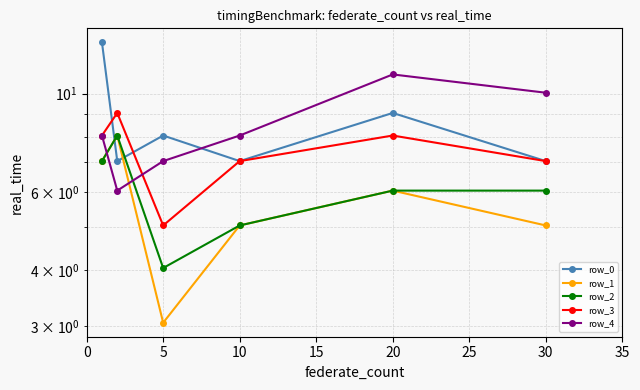

Between 5 and 10, which is larger?

10